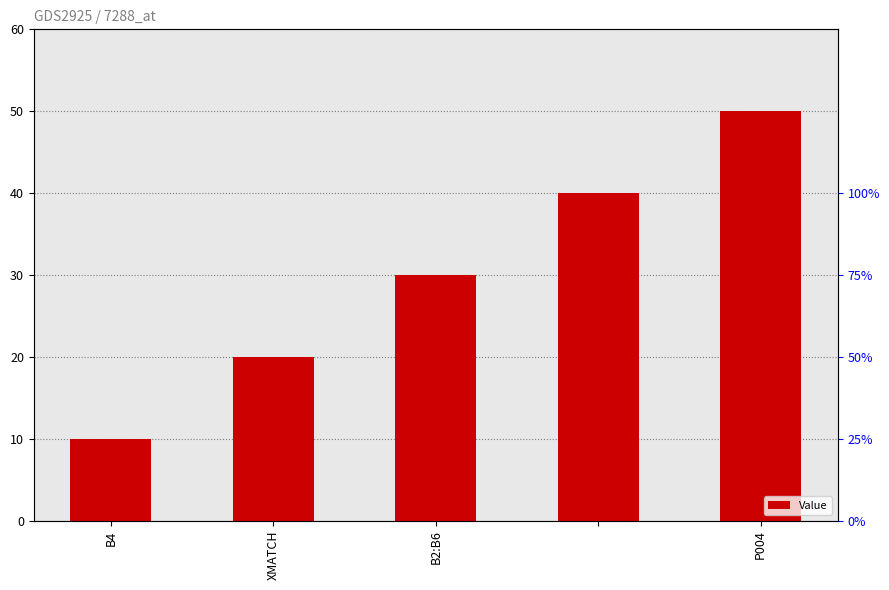

Reading right to left, what are all the values shown in this chart?

50	40	30	20	10